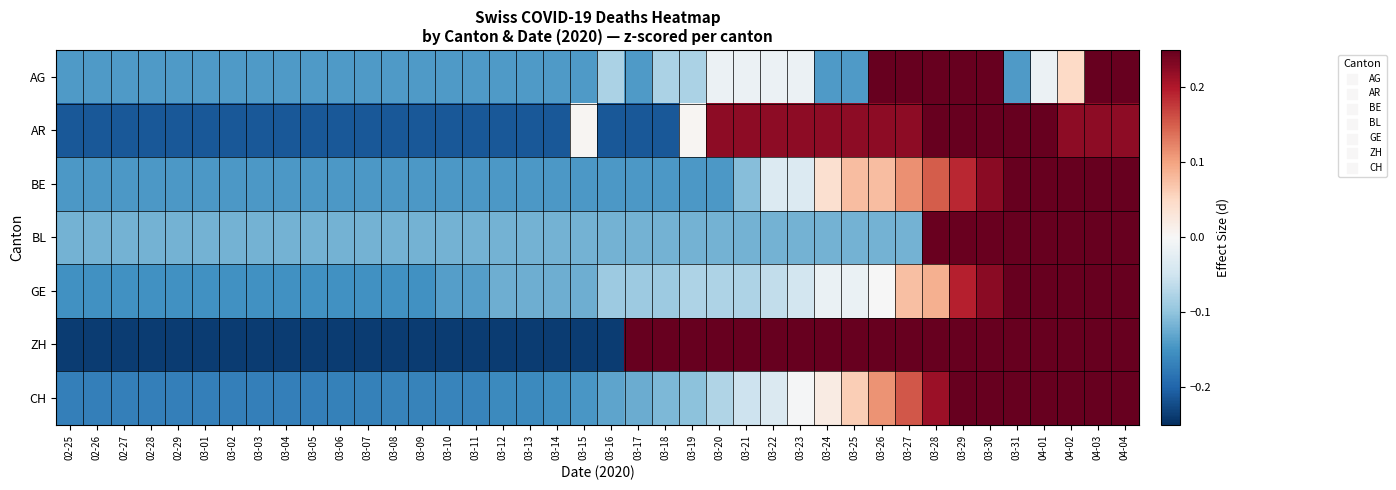

List the series in order of their peak value, highest first.

GE, BE, CH, AG, BL, AR, ZH